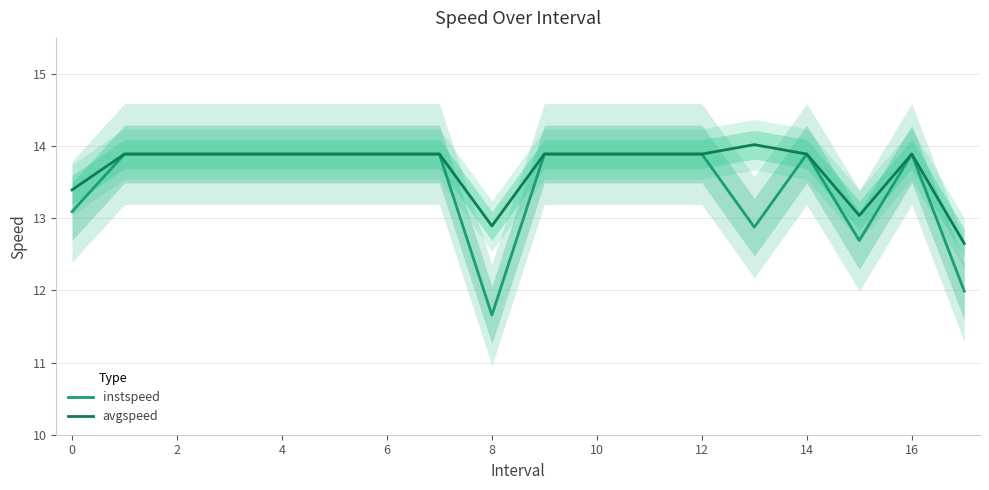

At which label does instspeed reach its minimum?

8